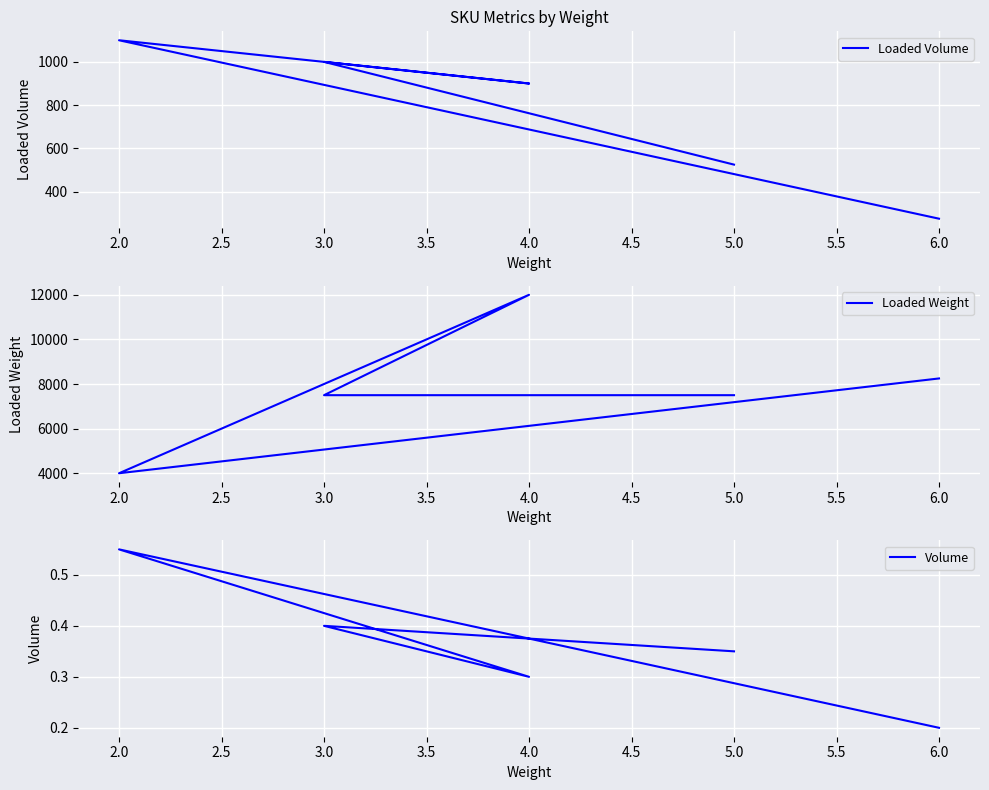

True or false: Loaded Weight has a value of 21412.0 at 4.0.

False